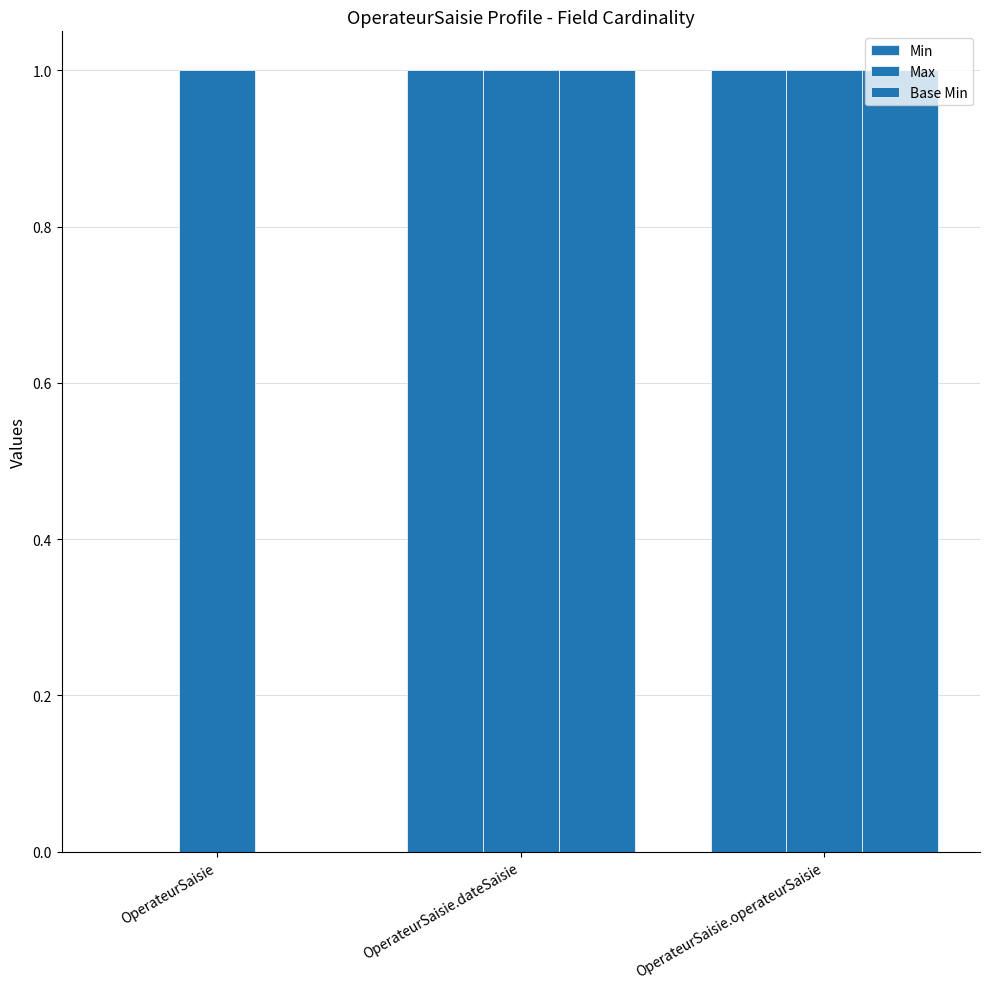

How many positive values does the Min series have?

2